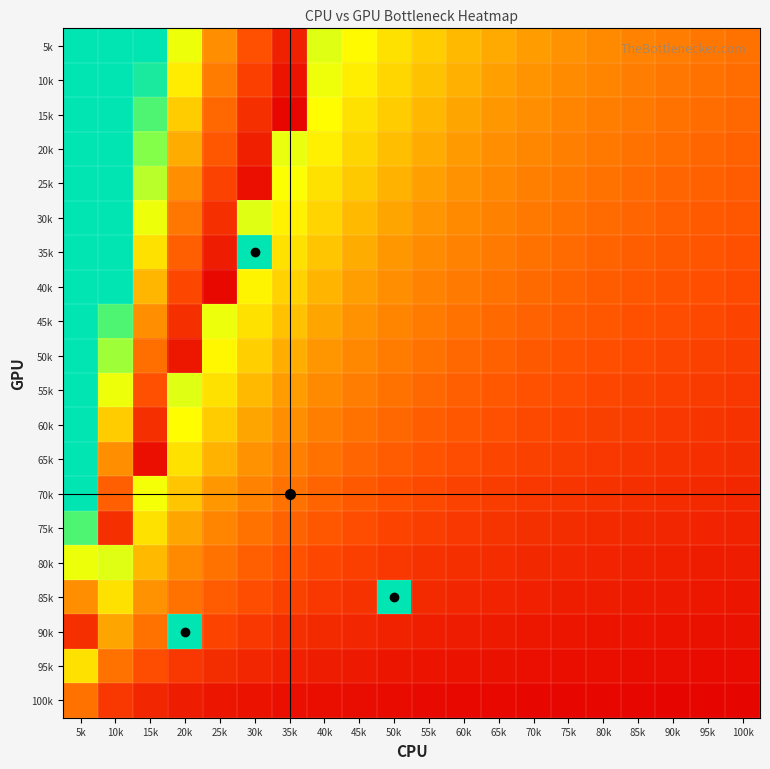

At 65k, list the series in order from smallest to largest.

100k, 95k, 90k, 85k, 80k, 75k, 70k, 65k, 60k, 55k, 50k, 45k, 40k, 35k, 30k, 25k, 20k, 15k, 10k, 5k